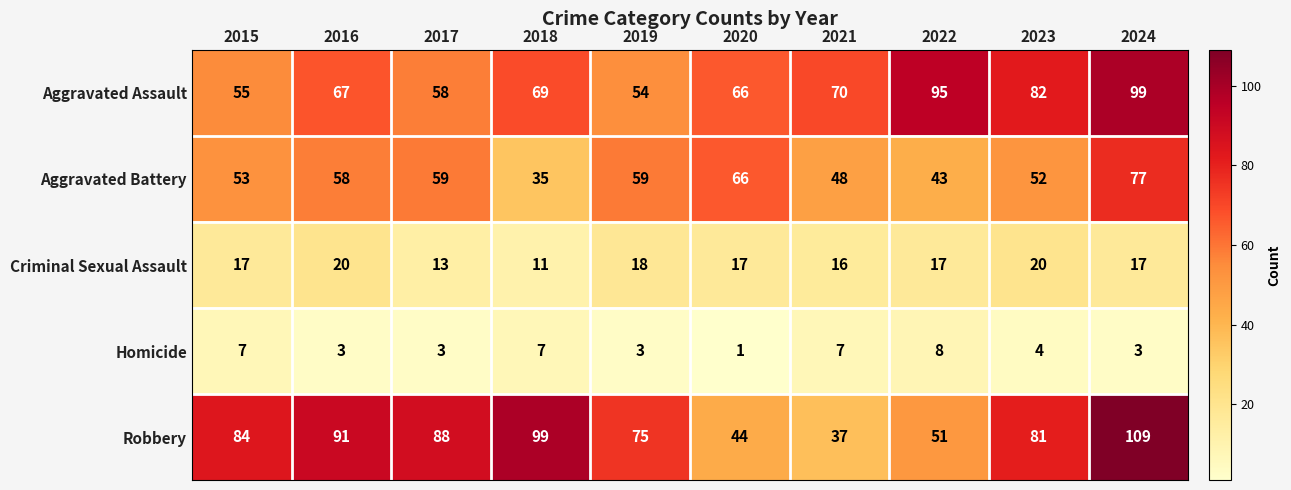

What is the sum of the Robbery values at 2017 and 2015?

172